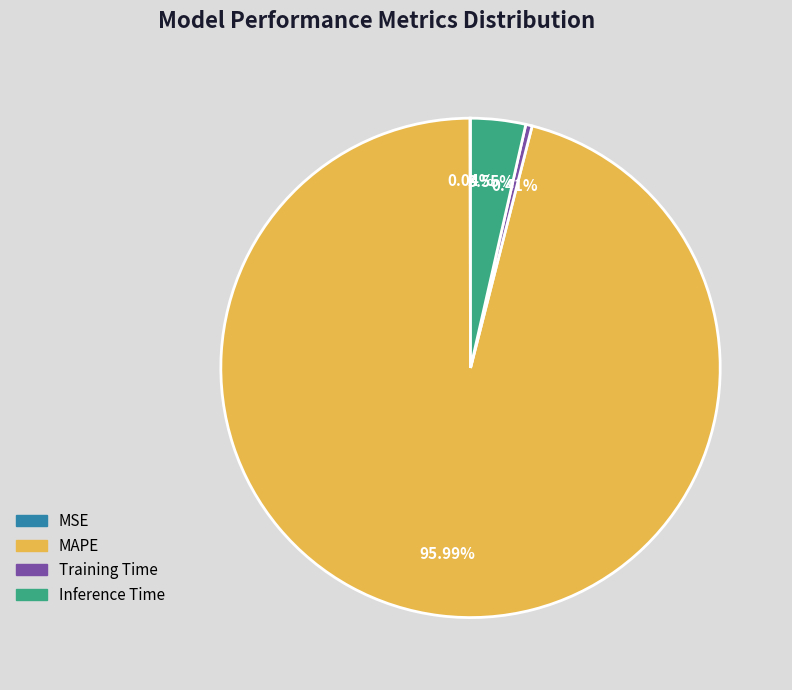

Between Inference Time and Training Time, which is larger?

Inference Time